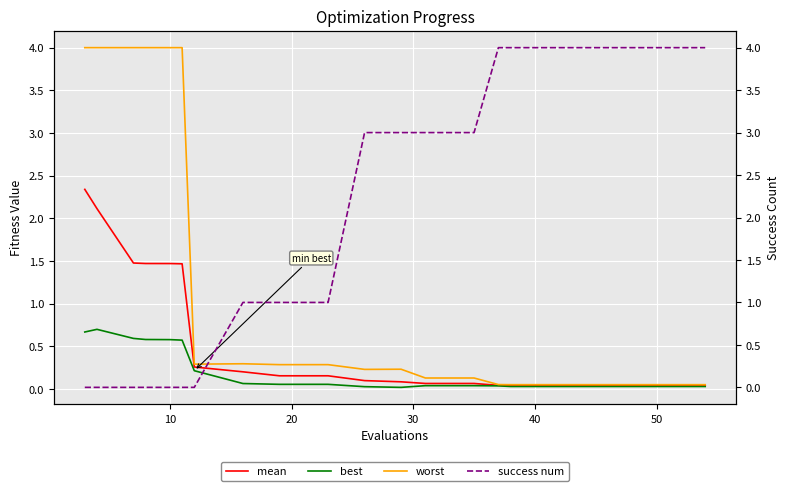

Which series ends up on top after the final intersection of success num and best?

success num